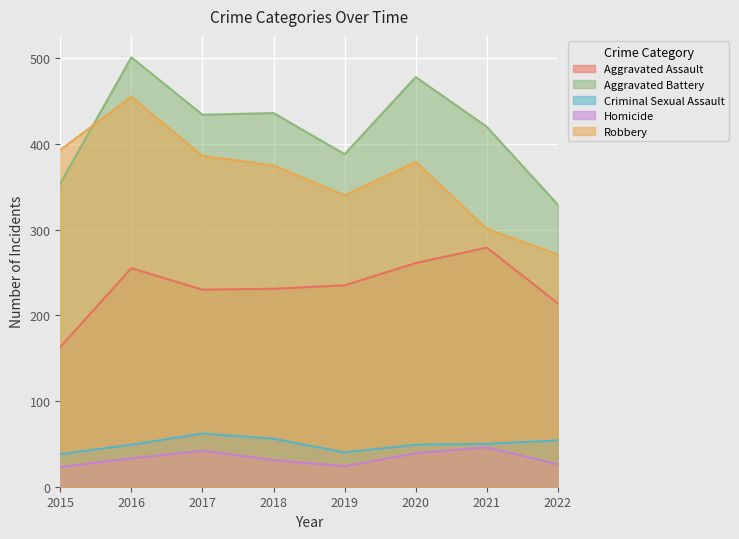

What are all the series names shown in the legend?

Aggravated Assault, Aggravated Battery, Criminal Sexual Assault, Homicide, Robbery